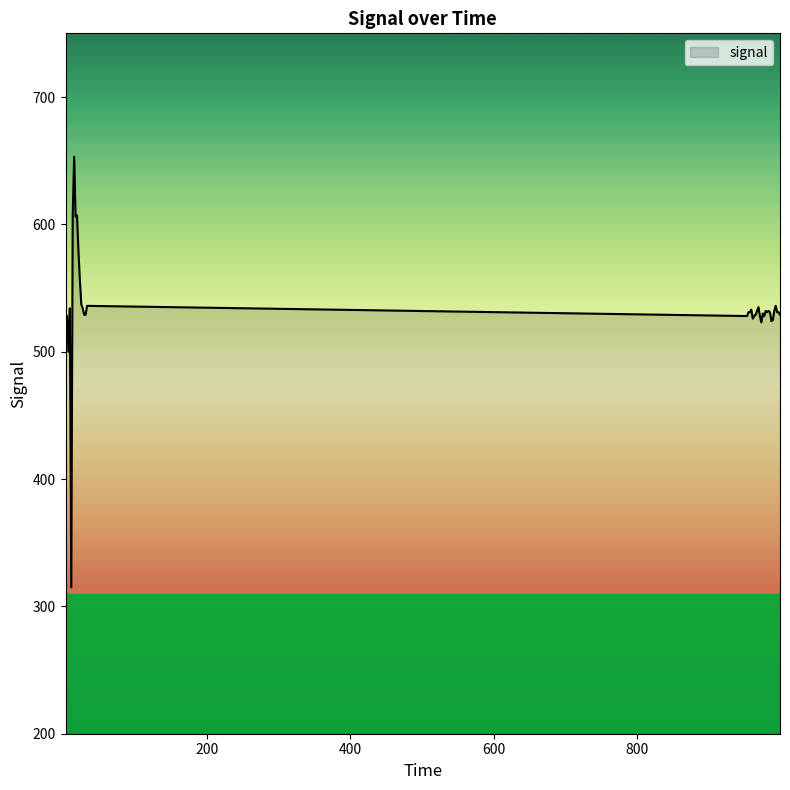

What is the greatest value displayed?

653